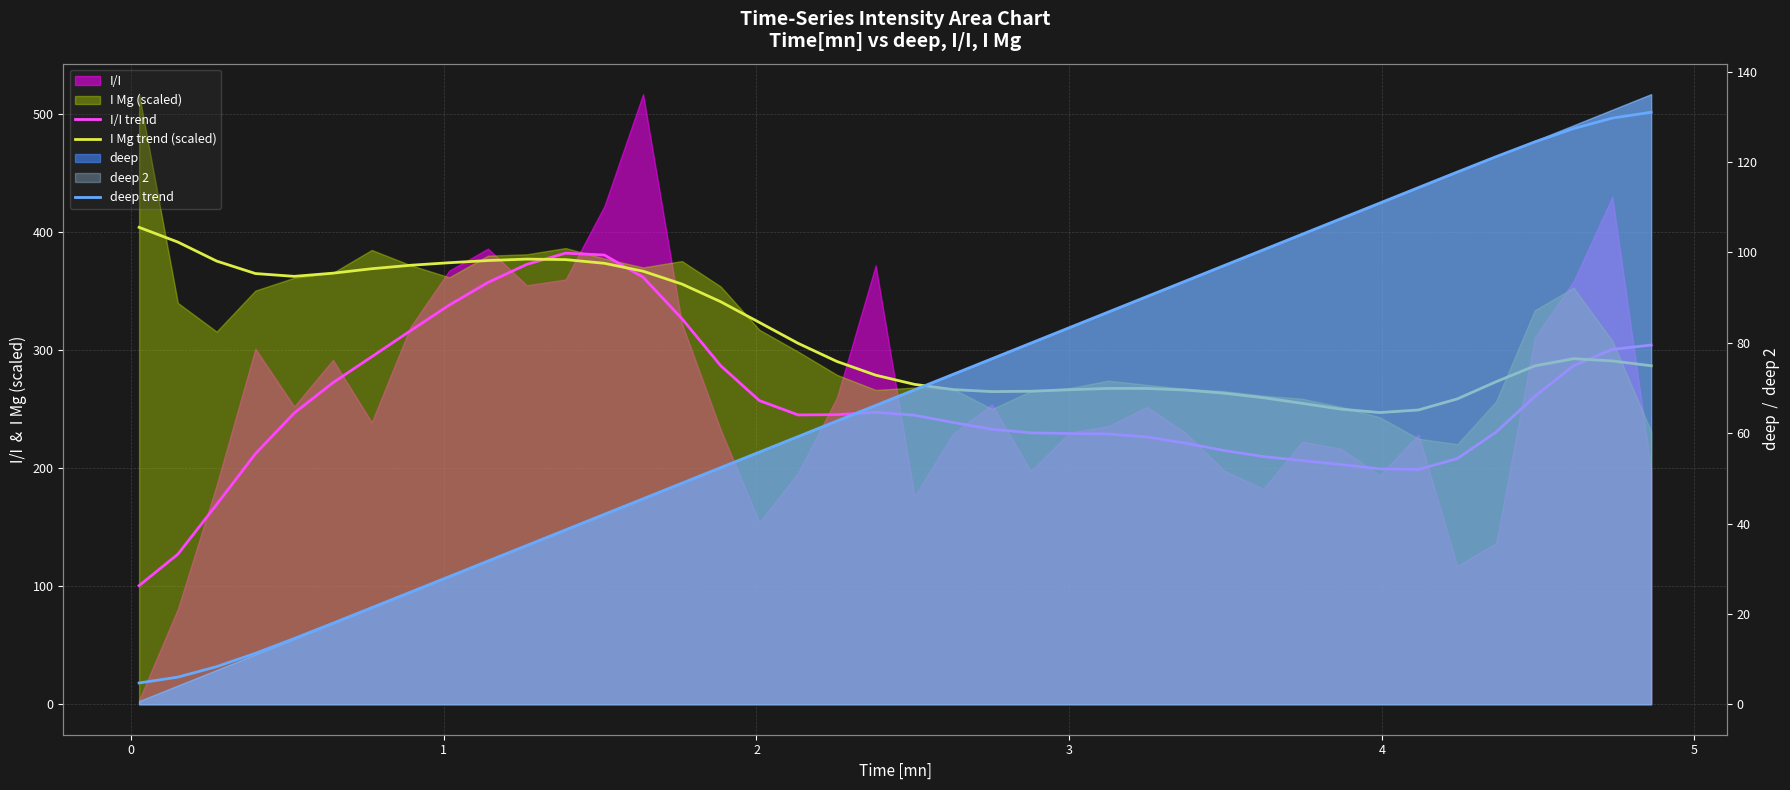

What position from the left is 2?

4